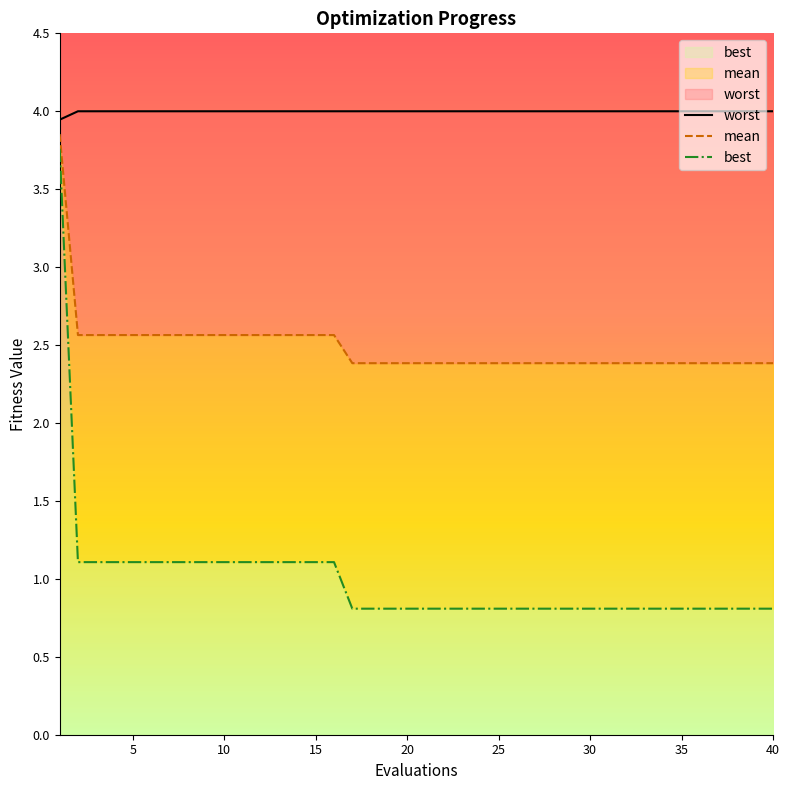

Rank the series at 20 from lowest to highest value.

best, mean, worst